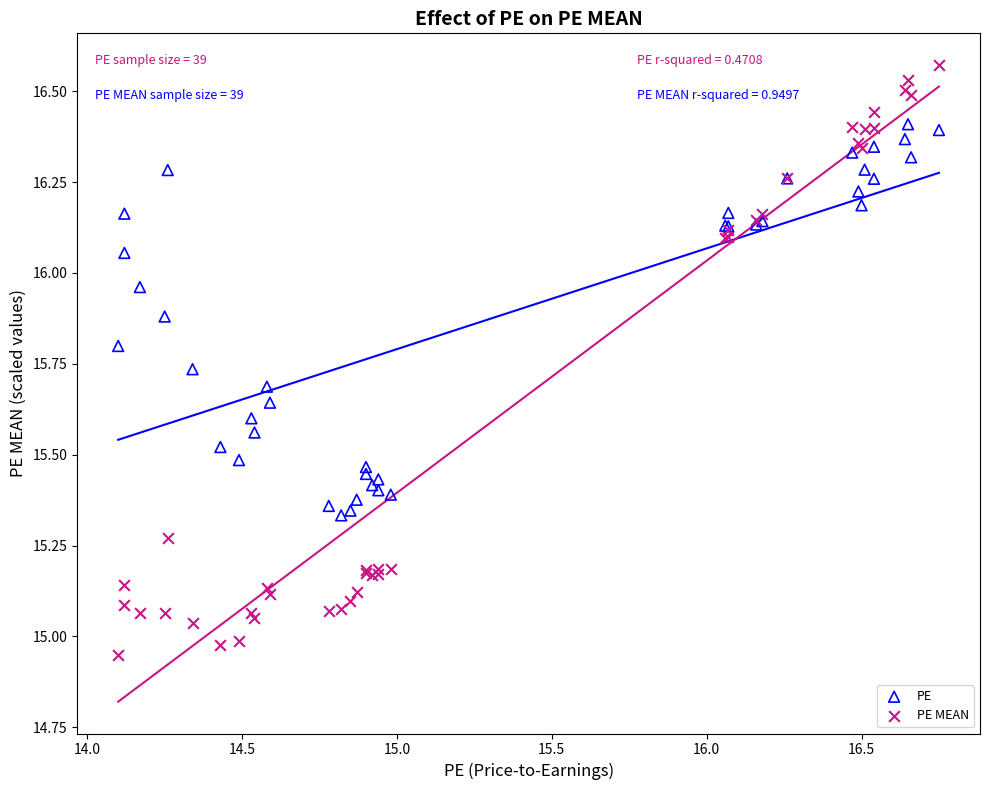

What are all the series names shown in the legend?

PE, PE MEAN